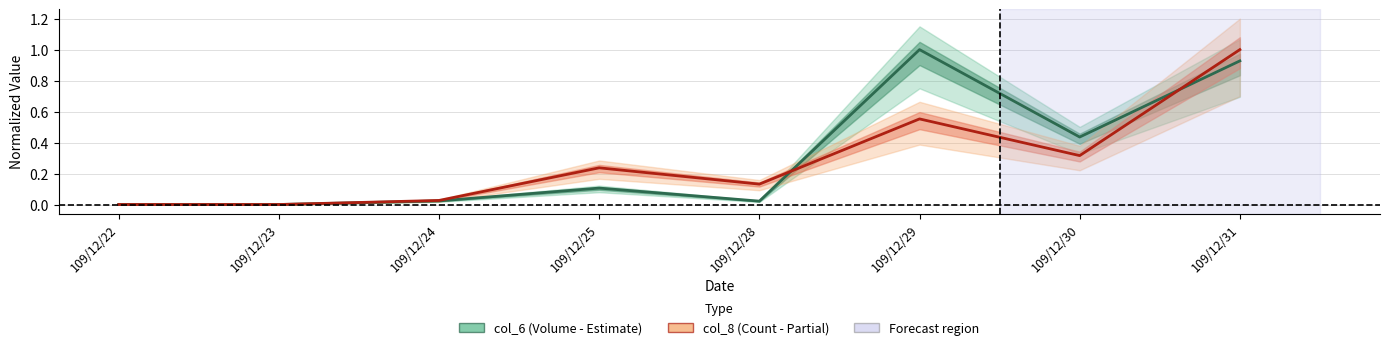

What is the difference between the maximum and minimum values in the col_6 series?

1.0